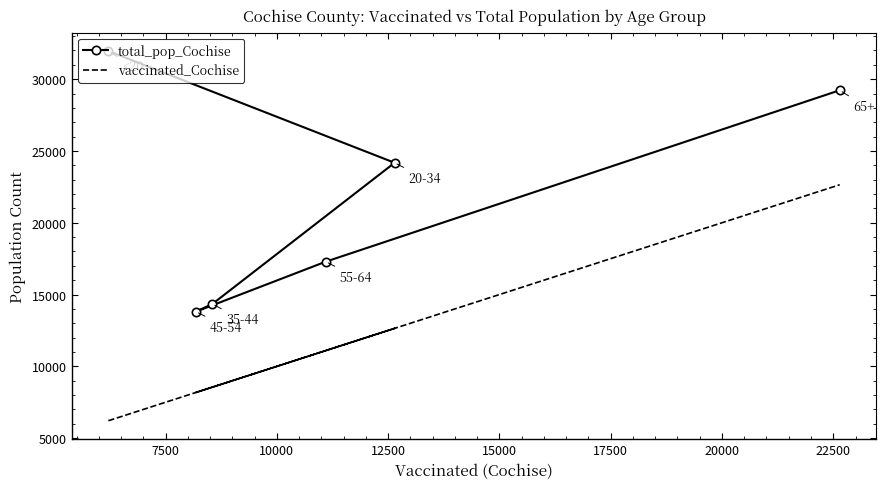

What are all the series names shown in the legend?

total_pop_Cochise, vaccinated_Cochise